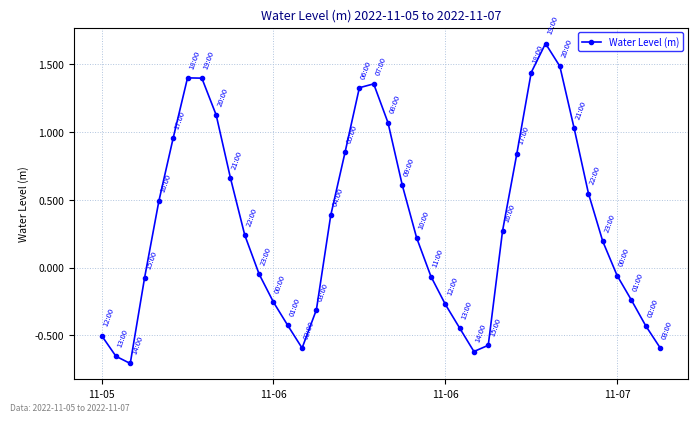

What is the difference between the second highest and minimum values?

2.2